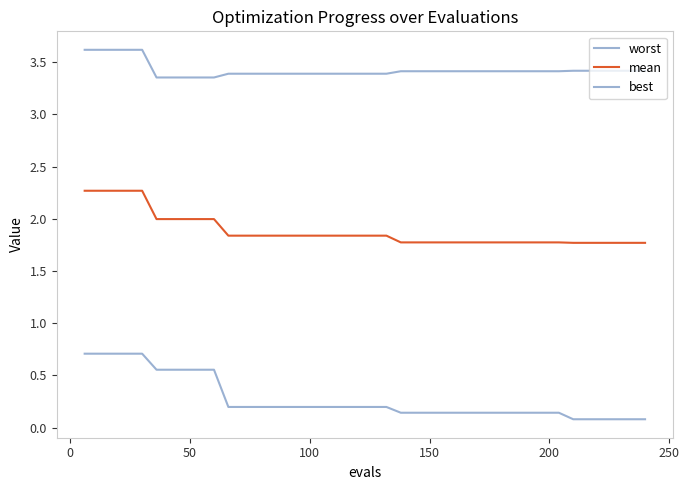

True or false: worst and mean intersect in this chart.

False